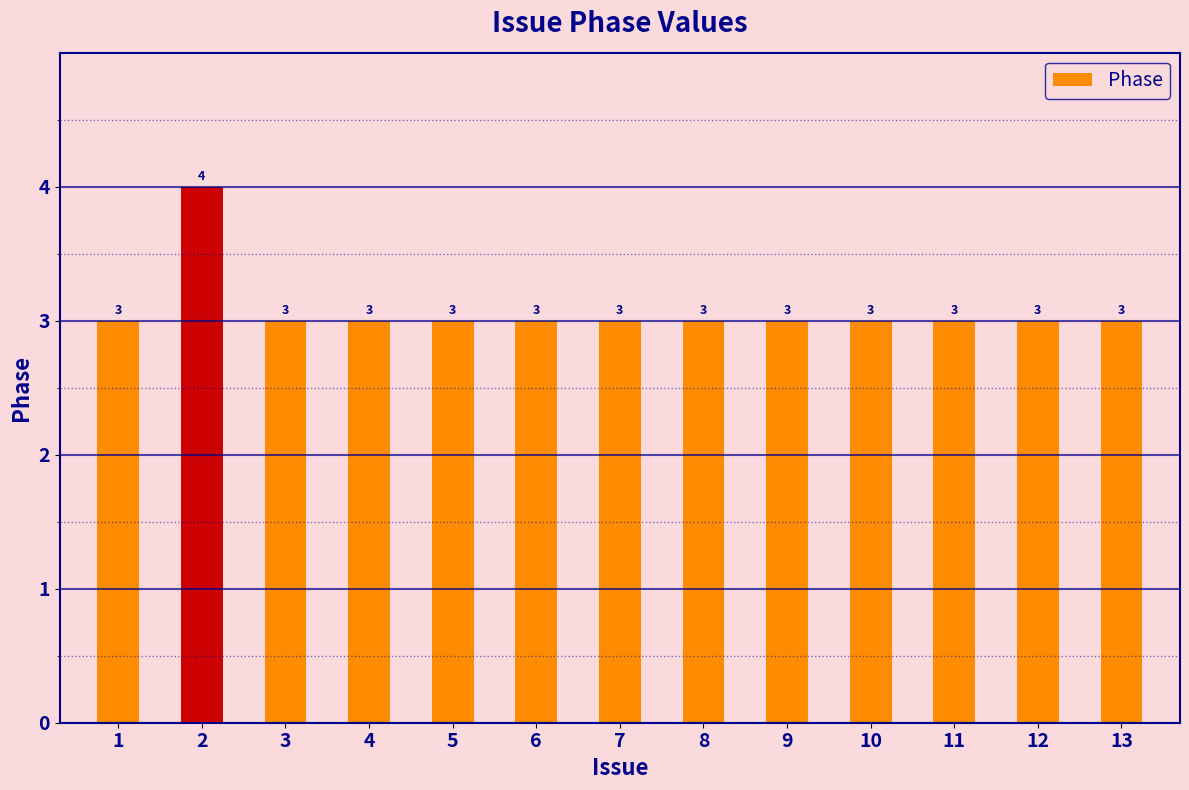

What is the sum of all values?

40